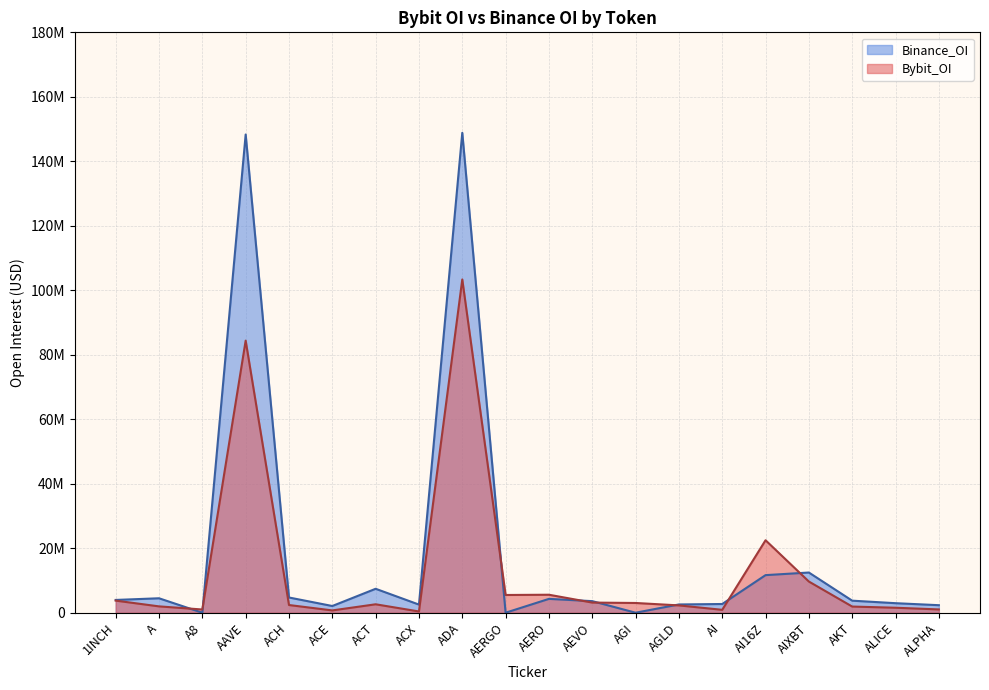

Between 1INCH and A8, which series saw the biggest shift?

Binance_OI